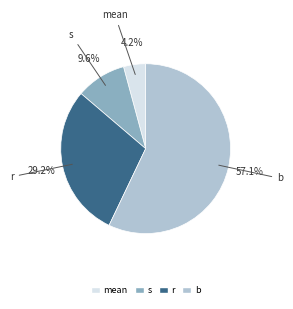

Which has a higher value, b or r?

b